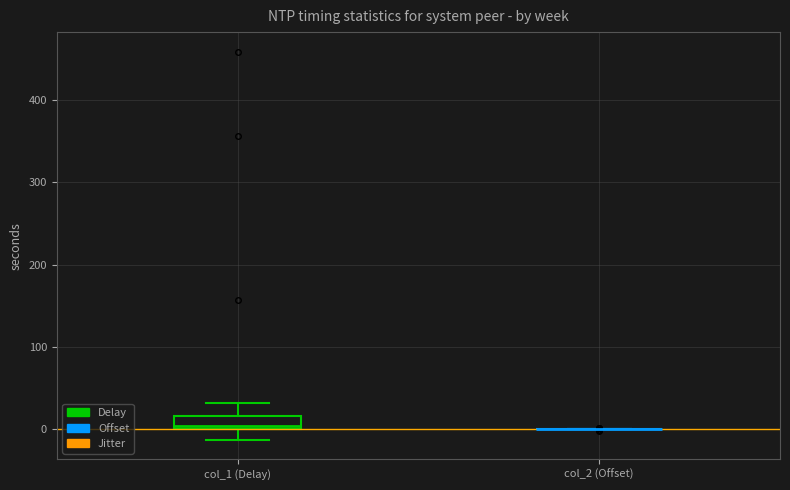

Reading left to right, transcribe this box plot: for each box, give where its median line is, the range the box spans, and where its two whiskers end, as read against the y-axis. The values are not printed on the chart, so give them approximately, as read against the axis.

col_1 (Delay): median 0 (just above the box's lower edge), box 0 to 20, whiskers -10 to 30
col_2 (Offset): box collapsed to a line at 0, whiskers 0 to 0